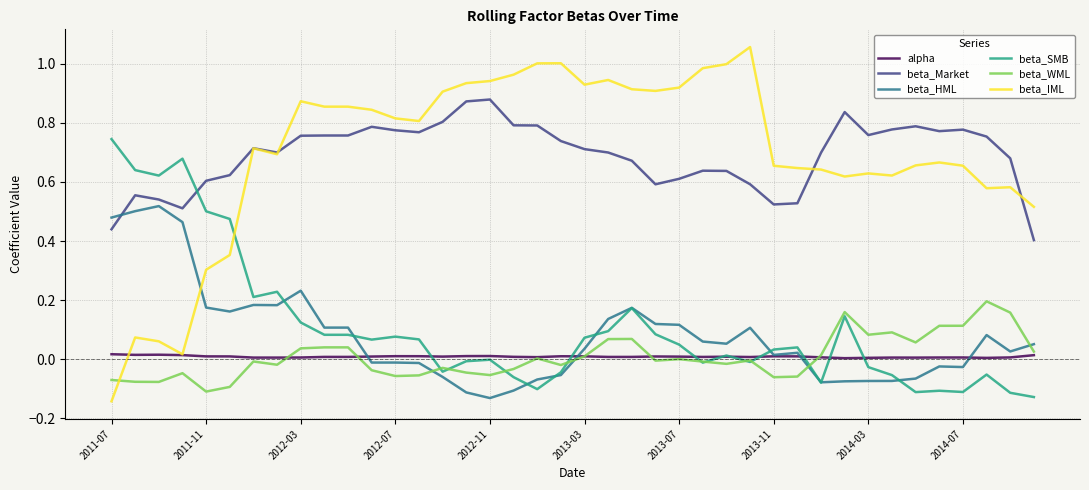

Rank the series by their maximum value, from highest to lowest.

beta_IML, beta_Market, beta_SMB, beta_HML, beta_WML, alpha